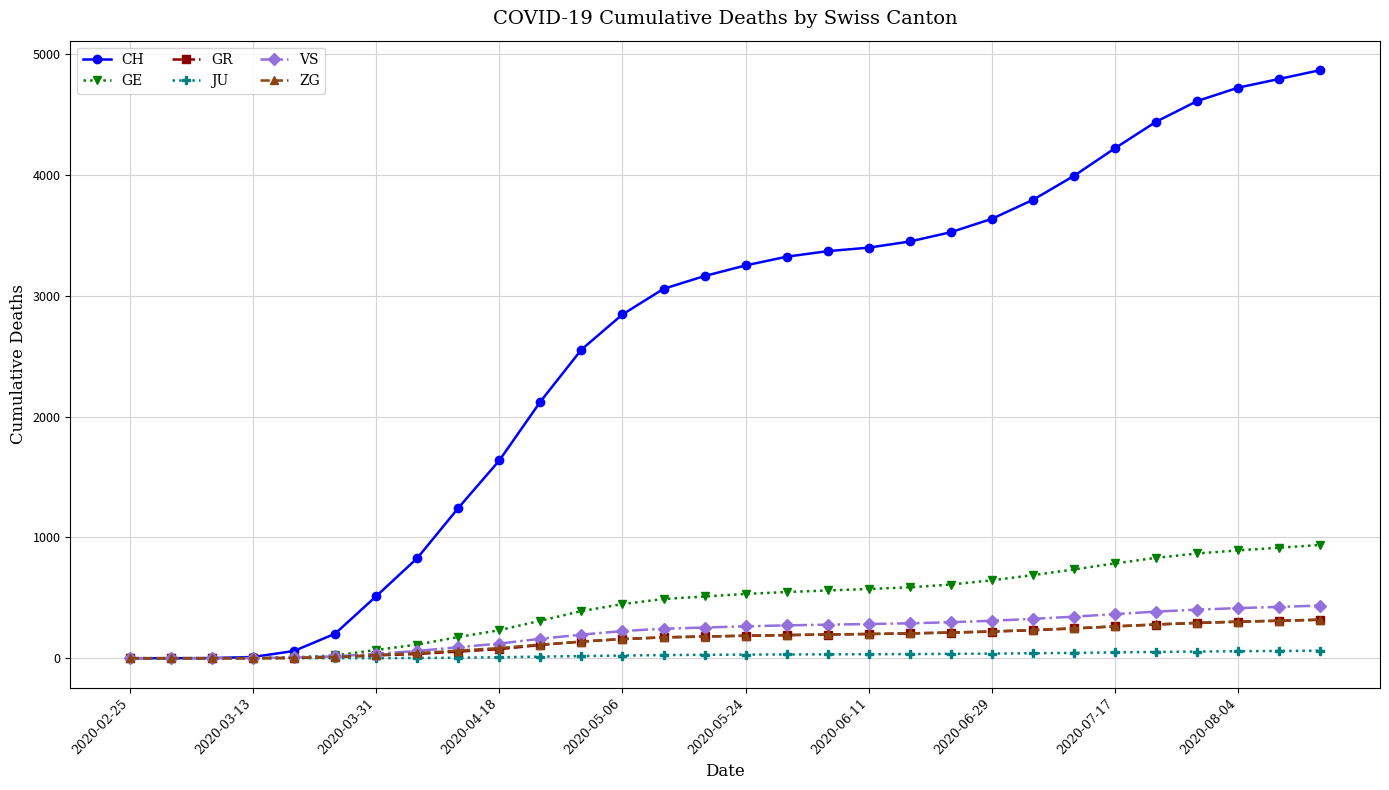

Does the chart have visible grid lines?

Yes